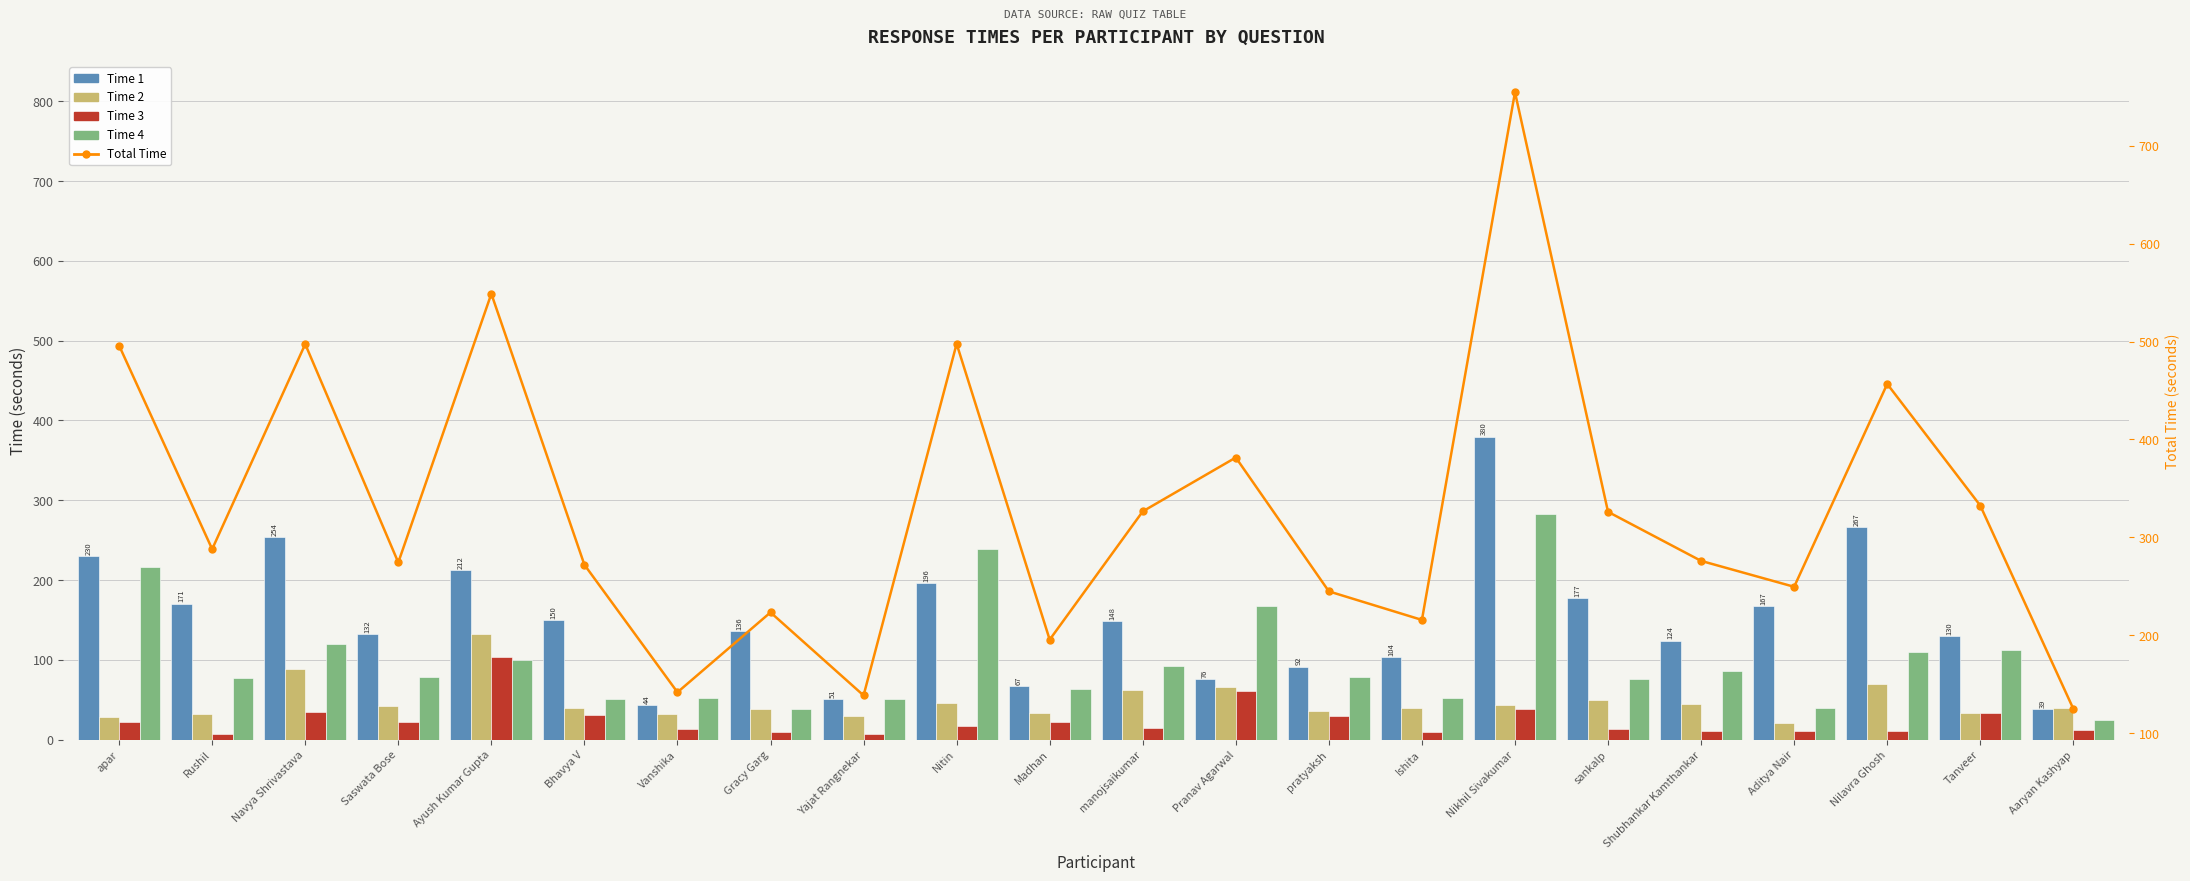

What are all the series names shown in the legend?

Time 1, Time 2, Time 3, Time 4, Total Time